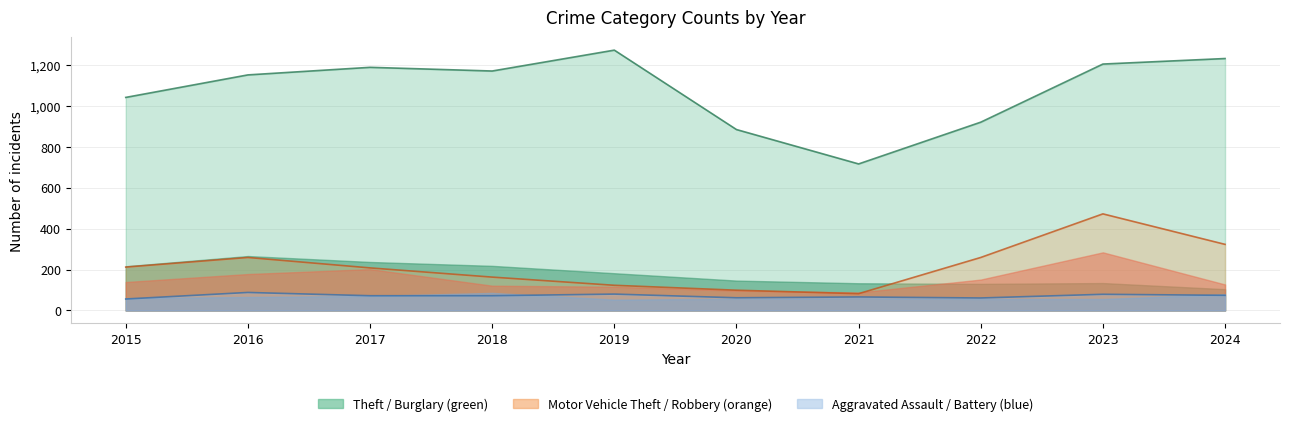

Reading right to left, transcribe all the data shown in this chart.

Theft: 2024=1231	2023=1204	2022=920	2021=716	2020=884	2019=1272	2018=1170	2017=1188	2016=1151	2015=1041
Motor Vehicle Theft: 2024=323	2023=472	2022=259	2021=82	2020=99	2019=123	2018=163	2017=208	2016=259	2015=212
Aggravated Assault: 2024=74	2023=79	2022=61	2021=66	2020=62	2019=80	2018=72	2017=72	2016=88	2015=56